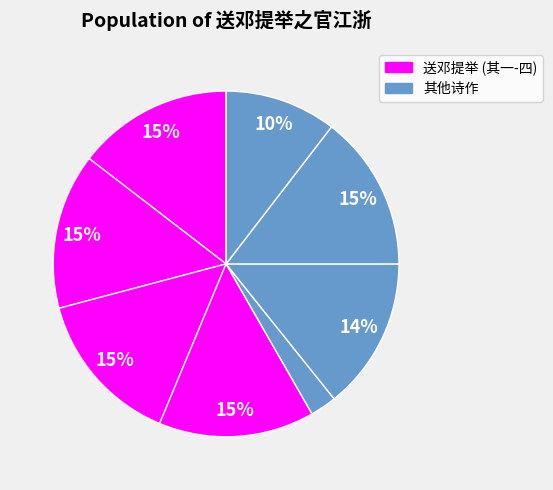

How many segments does this pie chart have?

8